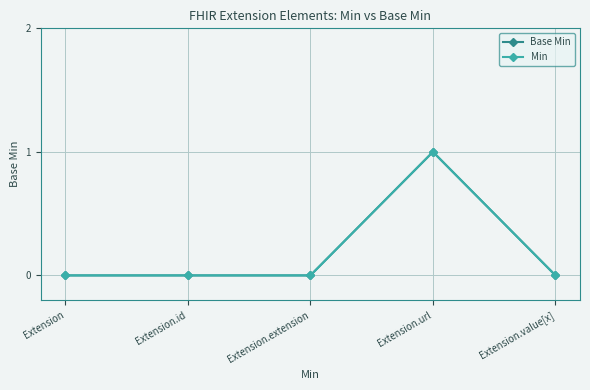

Does the chart have visible grid lines?

Yes